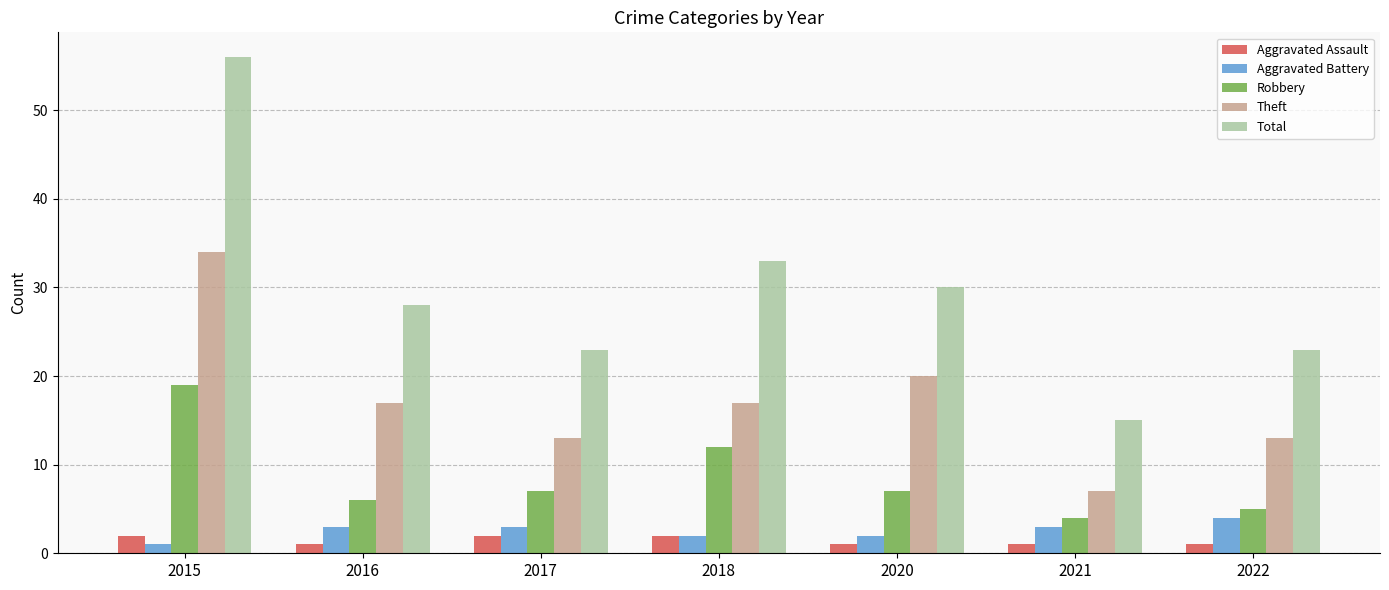

Which series has the widest spread of values?

Total